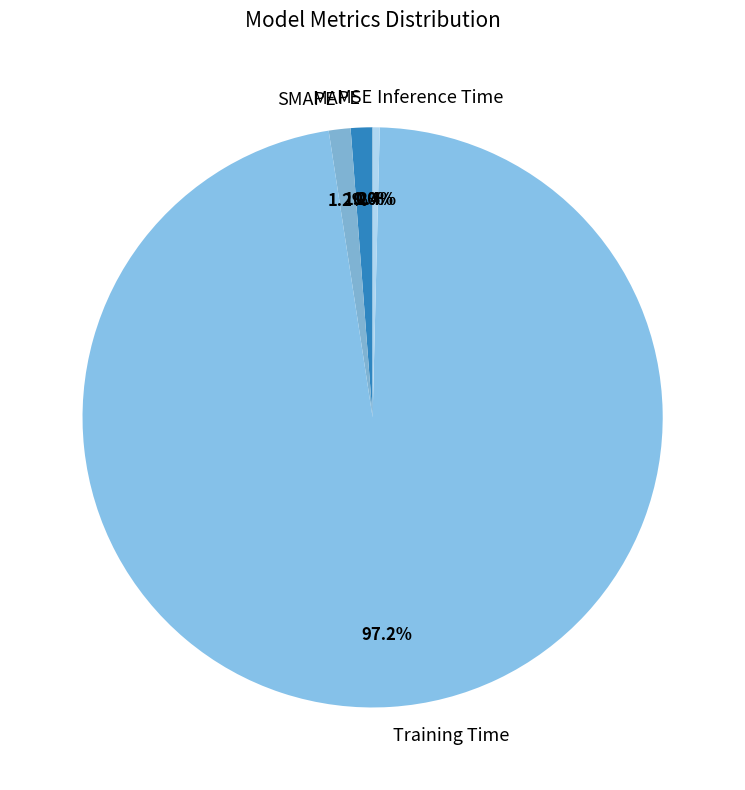

Which has a higher value, MAPE or Training Time?

Training Time